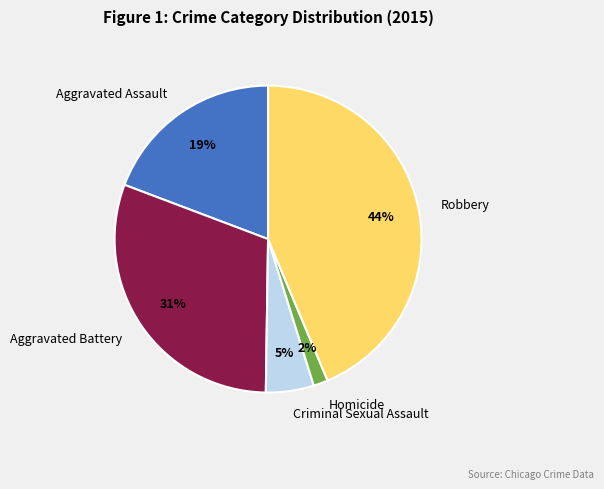

How many segments does this pie chart have?

5